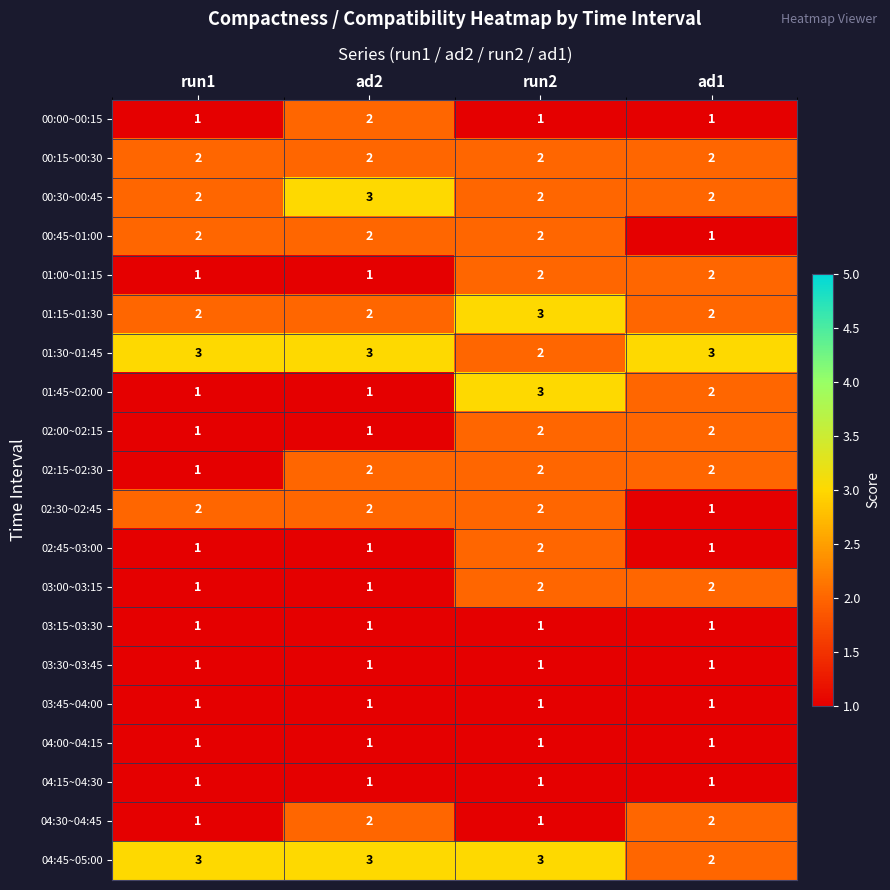

Count the 01:45~02:00 values in the range 1 to 3.

4